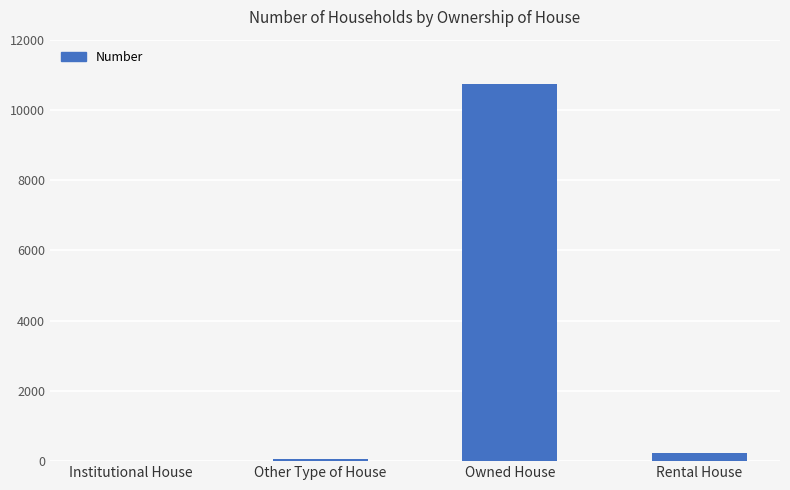

Does the chart contain stacked bars?

No